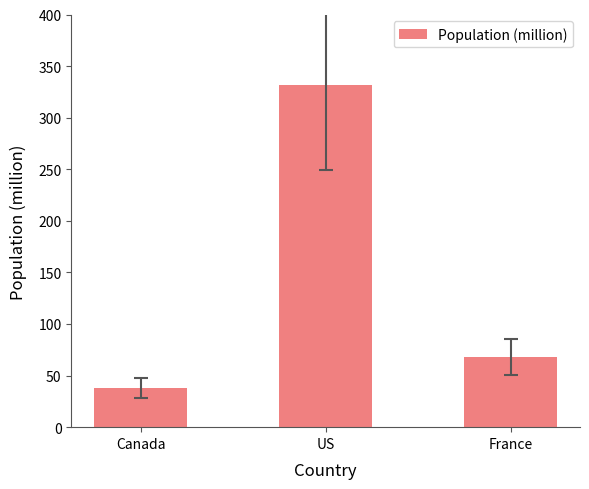

How many categories are shown in the chart?

3